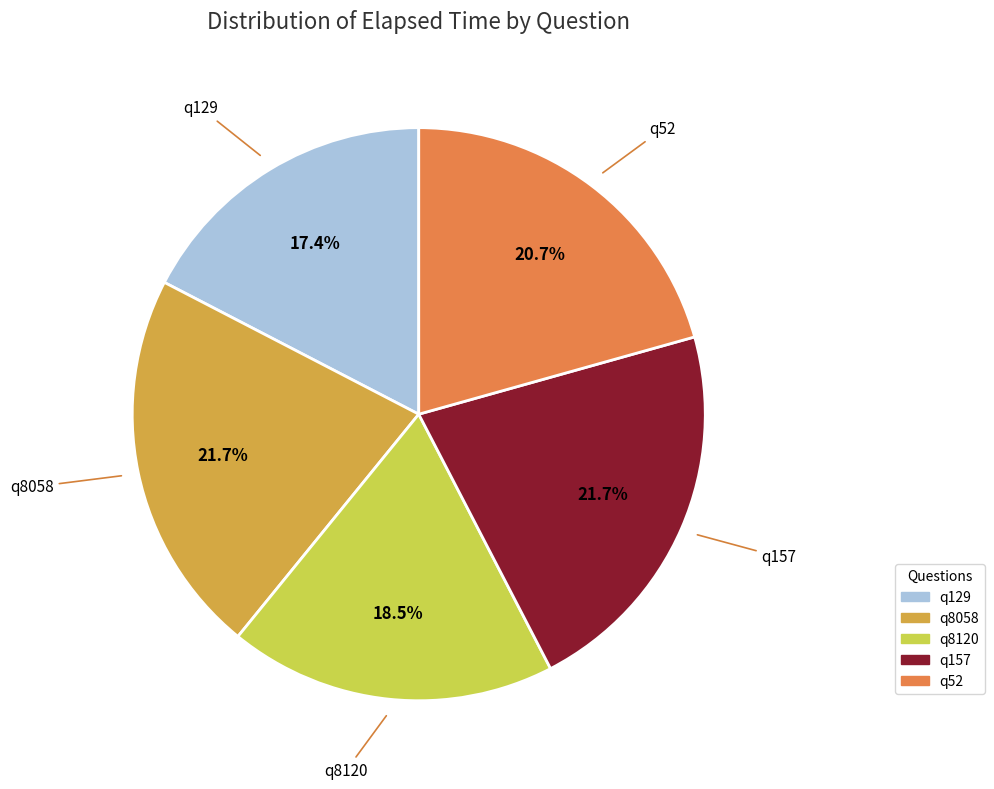

True or false: q157 accounts for 22% of the total.

True